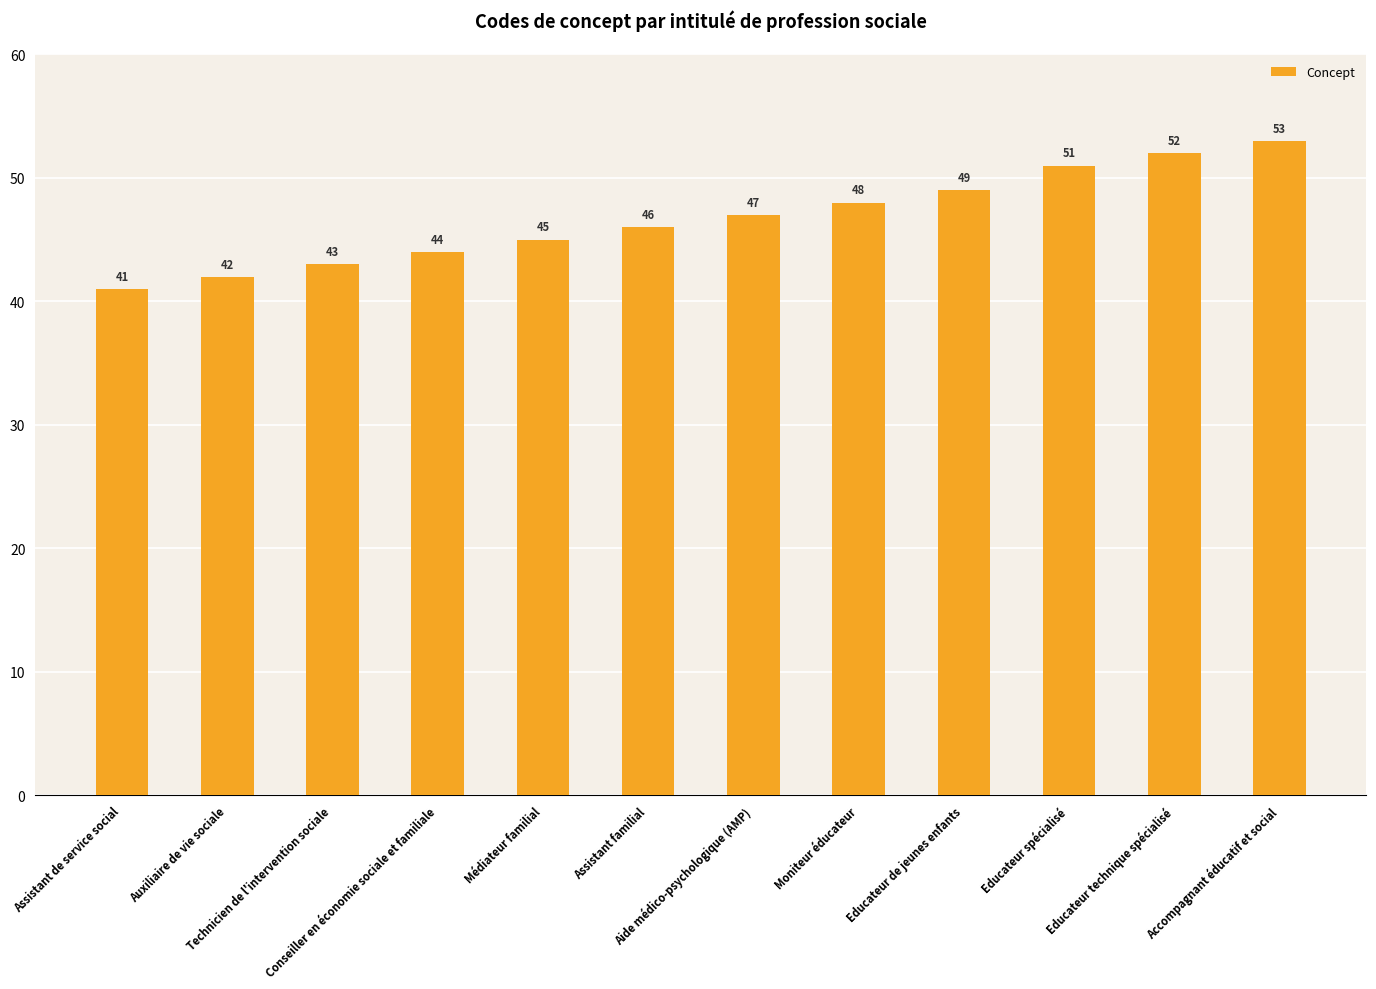

What is the smallest value displayed?

41